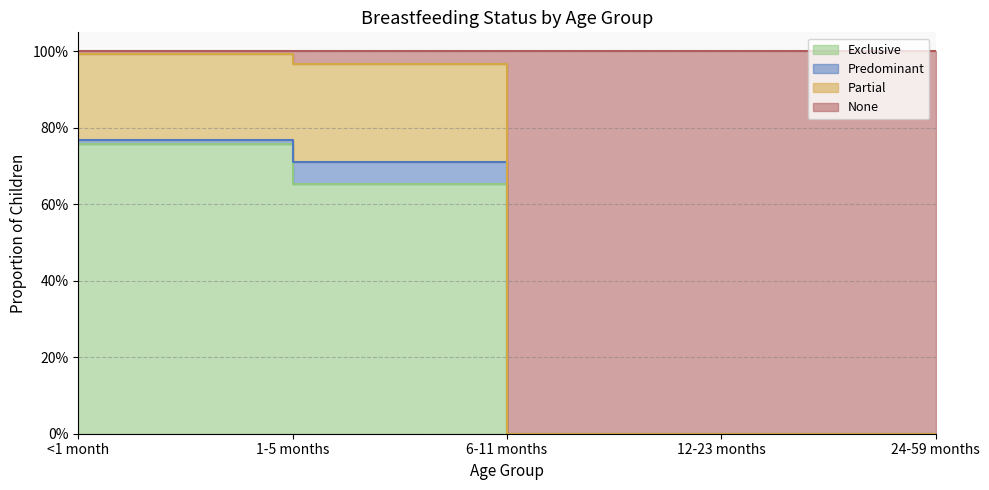

Does the chart have visible grid lines?

Yes